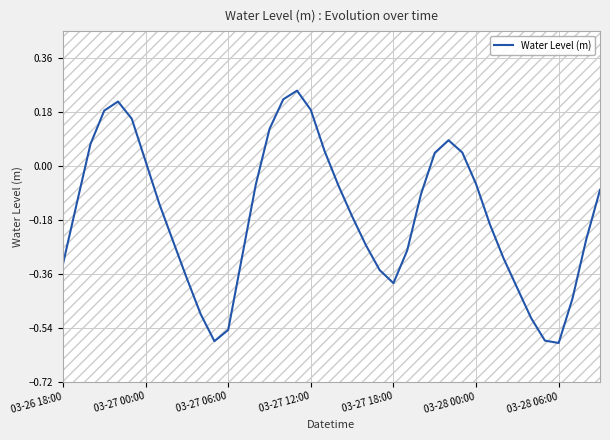

Reading left to right, what are all the values shown in this chart?

-0.3	-0.1	0.1	0.2	0.2	0.2	0.0	-0.1	-0.3	-0.4	-0.5	-0.6	-0.5	-0.3	-0.1	0.1	0.2	0.3	0.2	0.0	-0.1	-0.2	-0.3	-0.3	-0.4	-0.3	-0.1	0.0	0.1	0.0	-0.1	-0.2	-0.3	-0.4	-0.5	-0.6	-0.6	-0.4	-0.2	-0.1